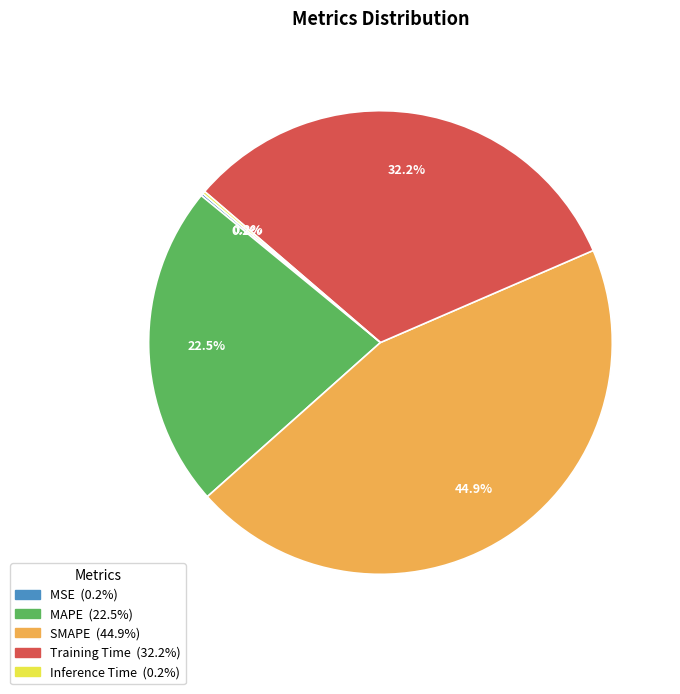

Is it true that Training Time is 39% of the pie?

False